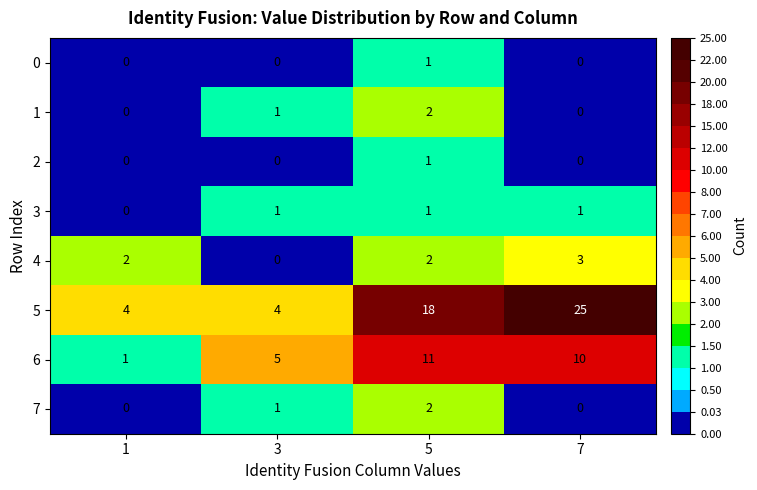

How many 7 values are between 0 and 2?

4